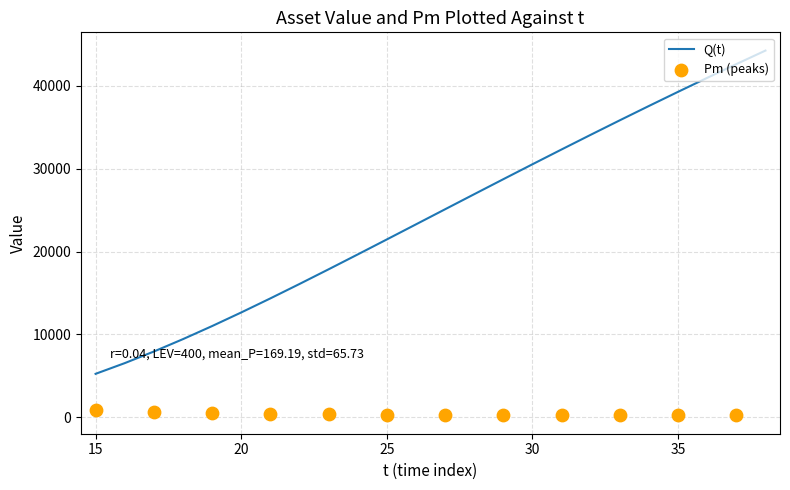

Between 31 and 20, which is larger?

31